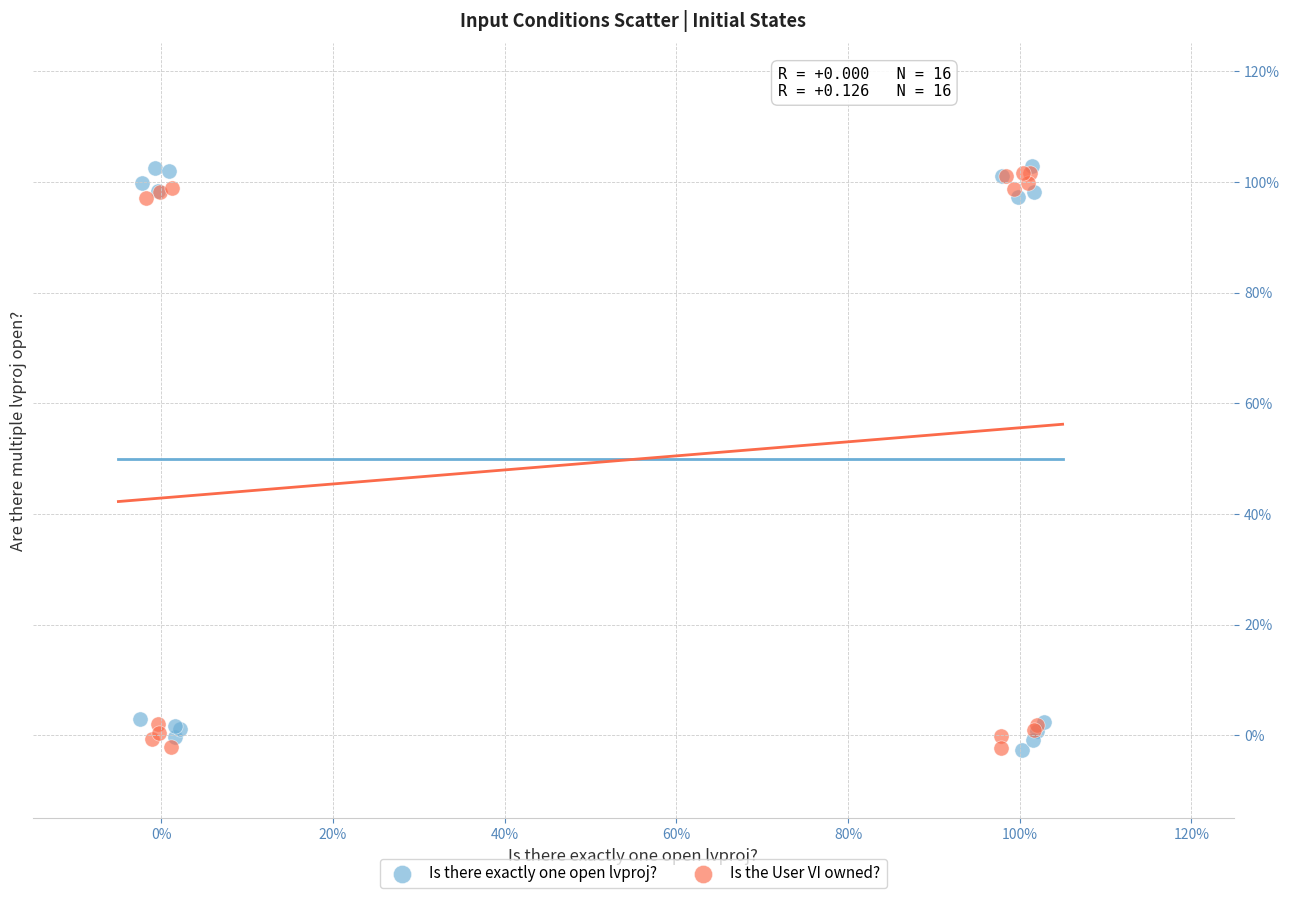

Which series reaches the maximum Y coordinate?

Is there exactly one open lvproj?